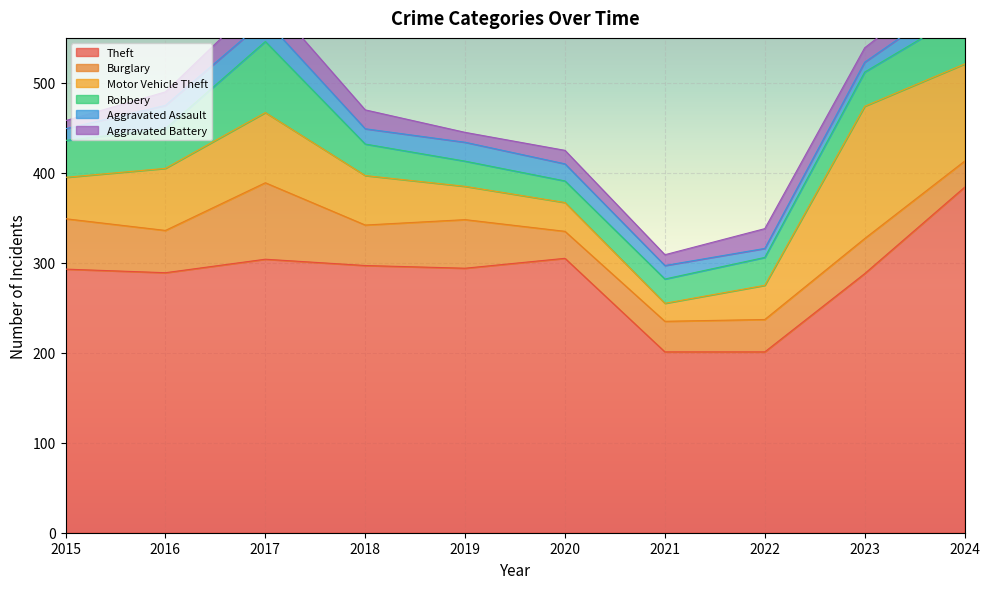

Which category has the highest value in the Aggravated Battery series?

2017